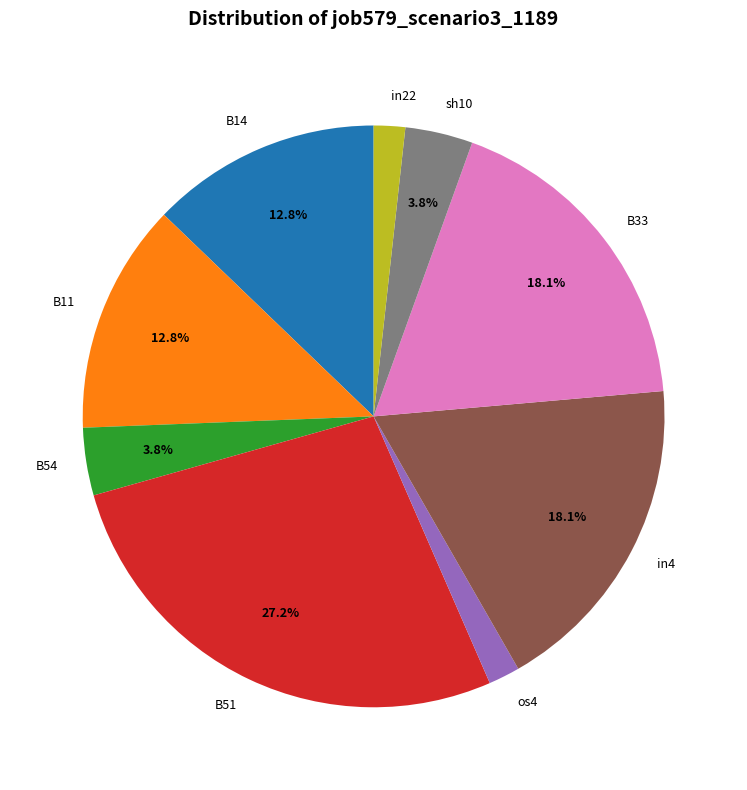

How many slices are in this pie chart?

9